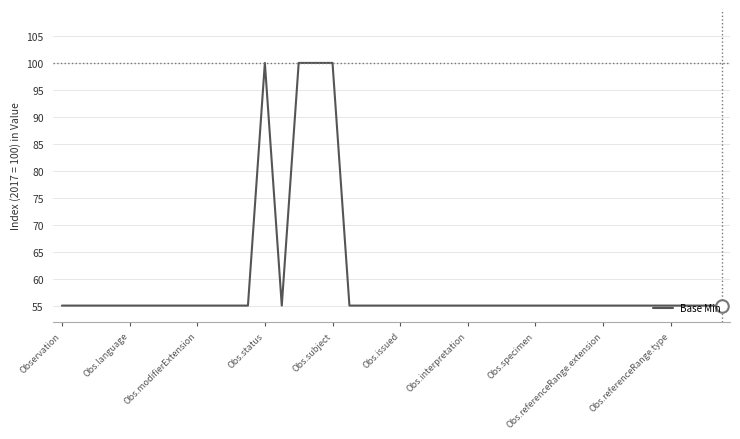

How many lines are shown in the chart?

1